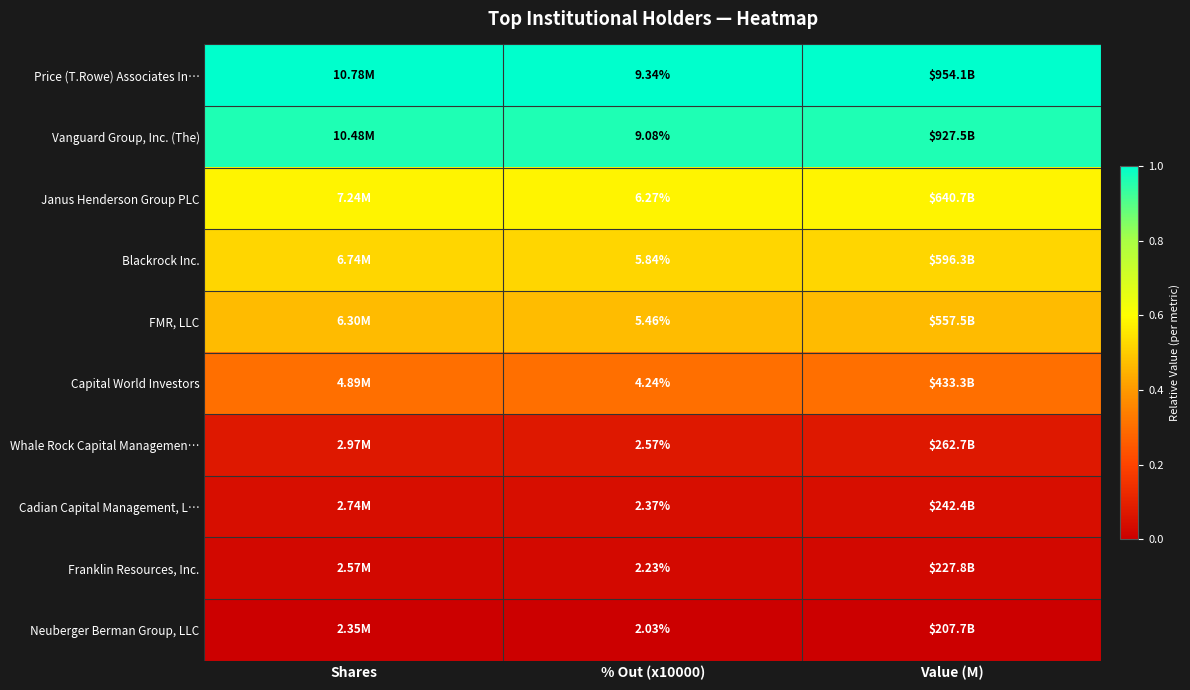

At % Out (x10000), list the series in order from largest to smallest.

Price (T.Rowe) Associates In…, Vanguard Group, Inc. (The), Janus Henderson Group PLC, Blackrock Inc., FMR, LLC, Capital World Investors, Whale Rock Capital Managemen…, Cadian Capital Management, L…, Franklin Resources, Inc., Neuberger Berman Group, LLC